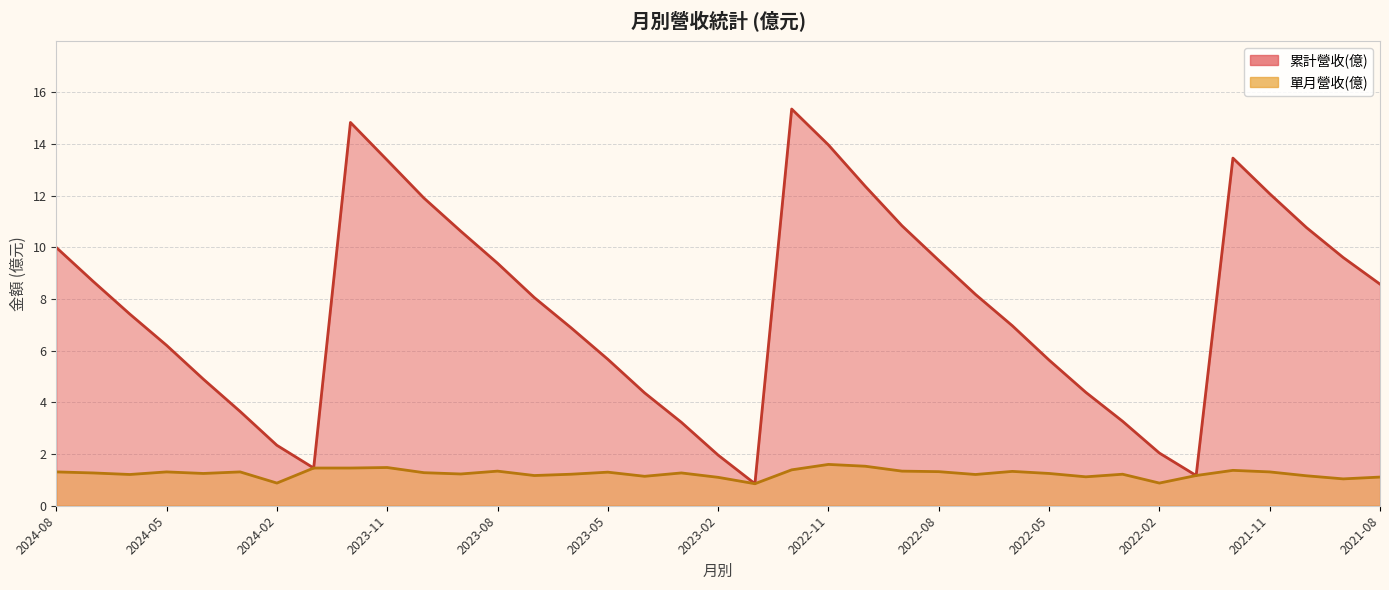

True or false: 單月營收(億) and 累計營收(億) intersect in this chart.

False